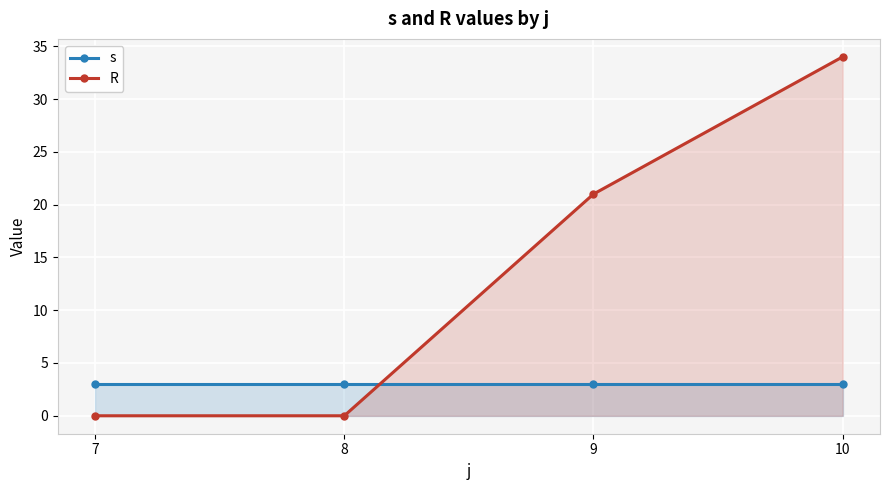

True or false: R and s cross at least once.

True